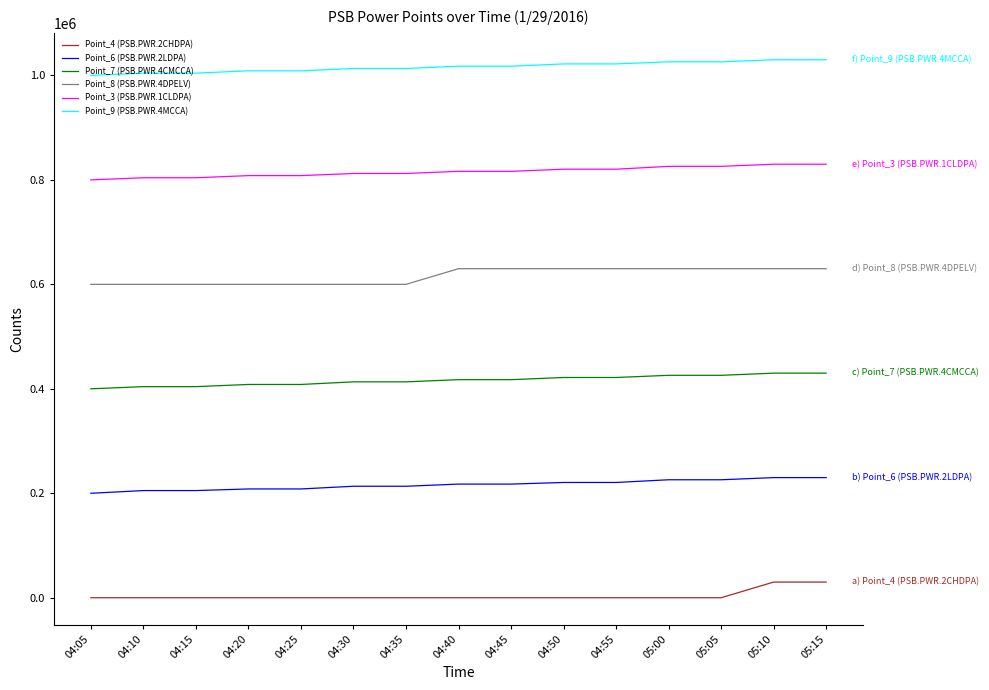

What is the difference between the maximum and minimum values in the Point_6 (PSB.PWR.2LDPA) series?

30000.0